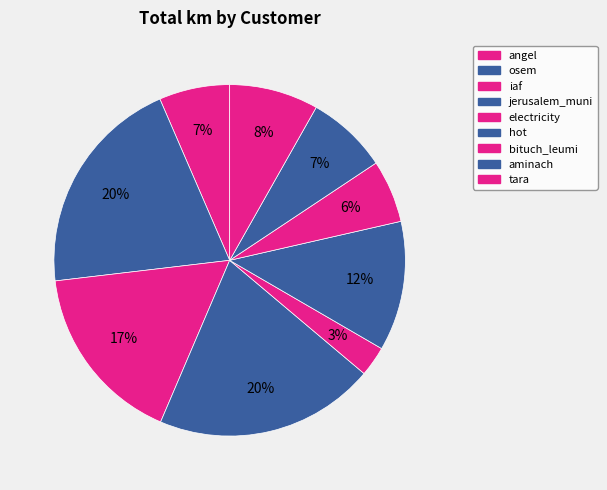

Count the number of slices in the pie.

9